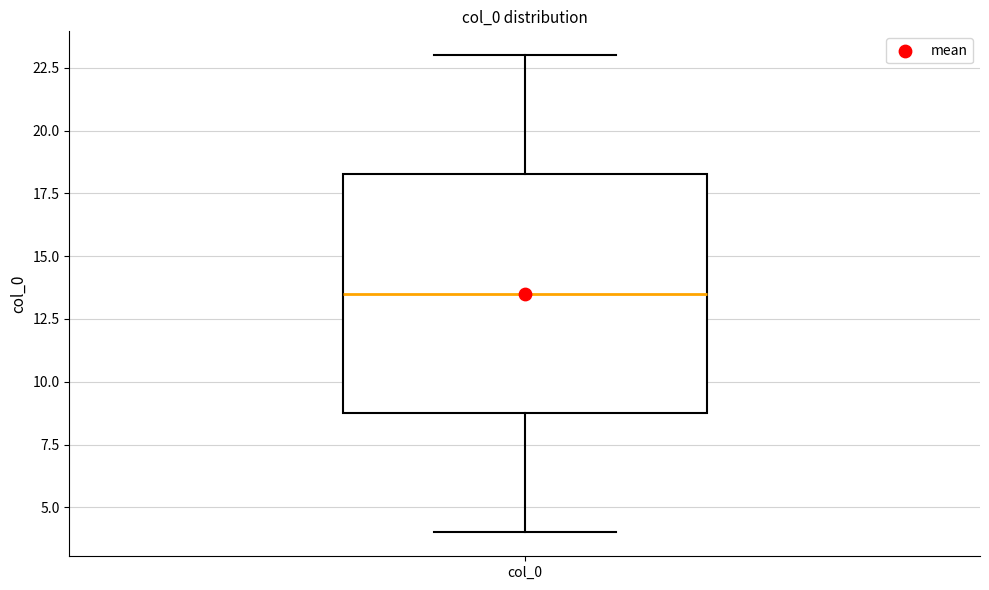

Transcribe this box plot: give where the median line is, the range the box spans, and where the two whiskers end, as read against the y-axis. The values are not printed on the chart, so give them approximately, as read against the axis.

median 13.5, box 9.0 to 18.5, whiskers 4.0 to 23.0